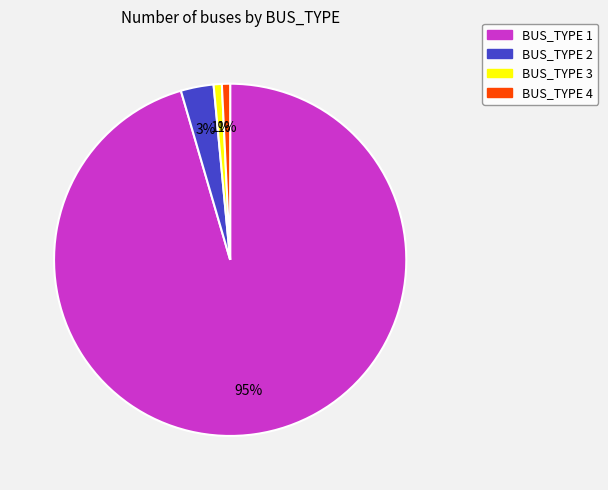

True or false: BUS_TYPE 4 accounts for 12% of the total.

False